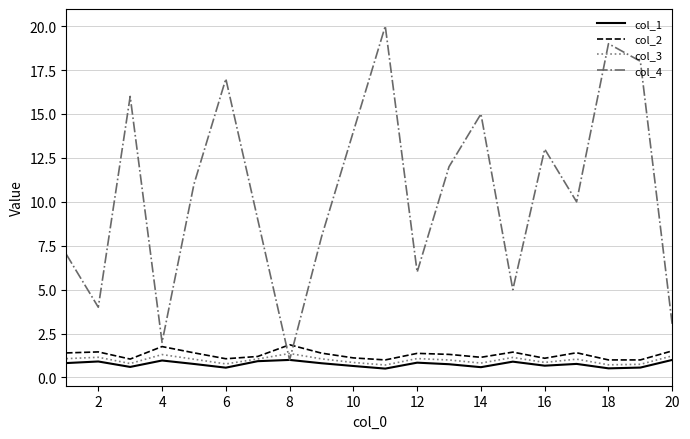

What are all the series names shown in the legend?

col_1, col_2, col_3, col_4